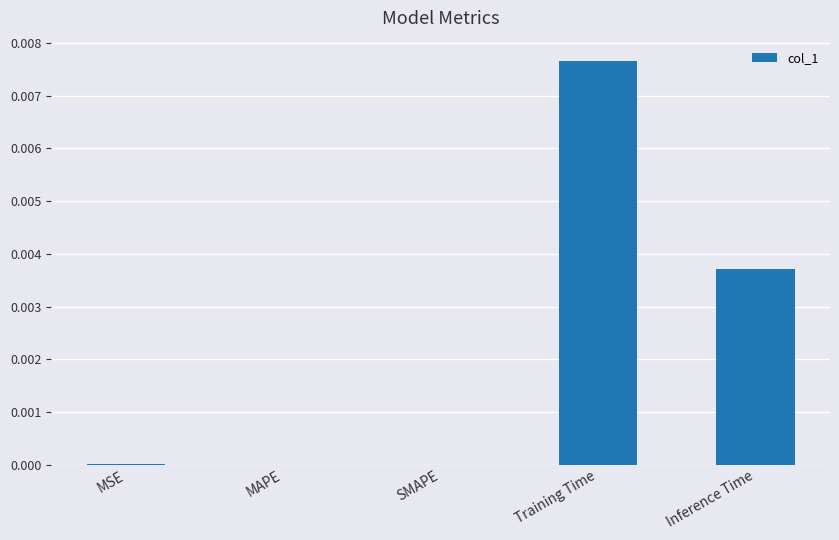

The chart shows a value of 0.0 at SMAPE. True or false?

True